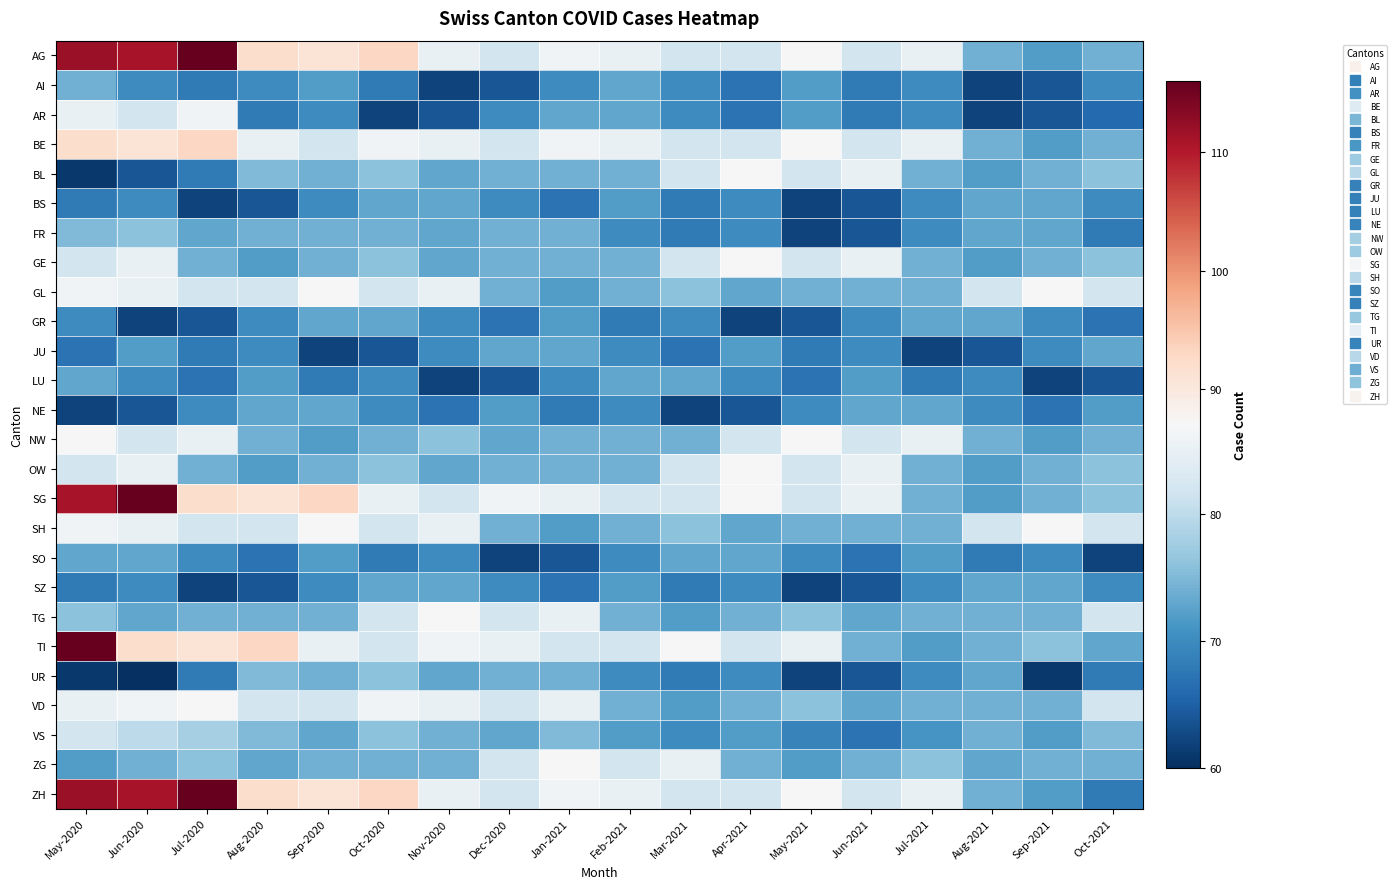

At Sep-2020, list the series in order from largest to smallest.

SG, AG, ZH, GL, SH, TI, BE, VD, BL, FR, GE, OW, TG, UR, ZG, GR, NE, VS, AI, NW, SO, AR, BS, SZ, LU, JU